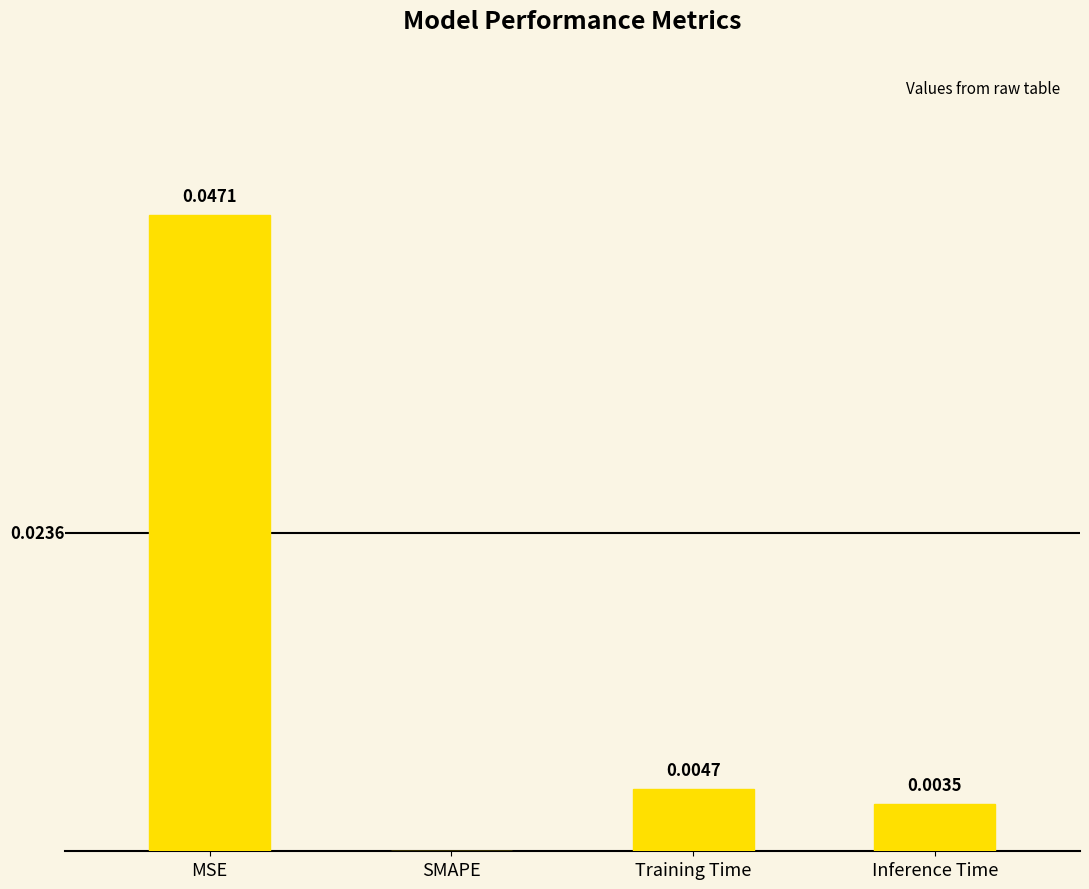

Between SMAPE and Training Time, which is larger?

Training Time